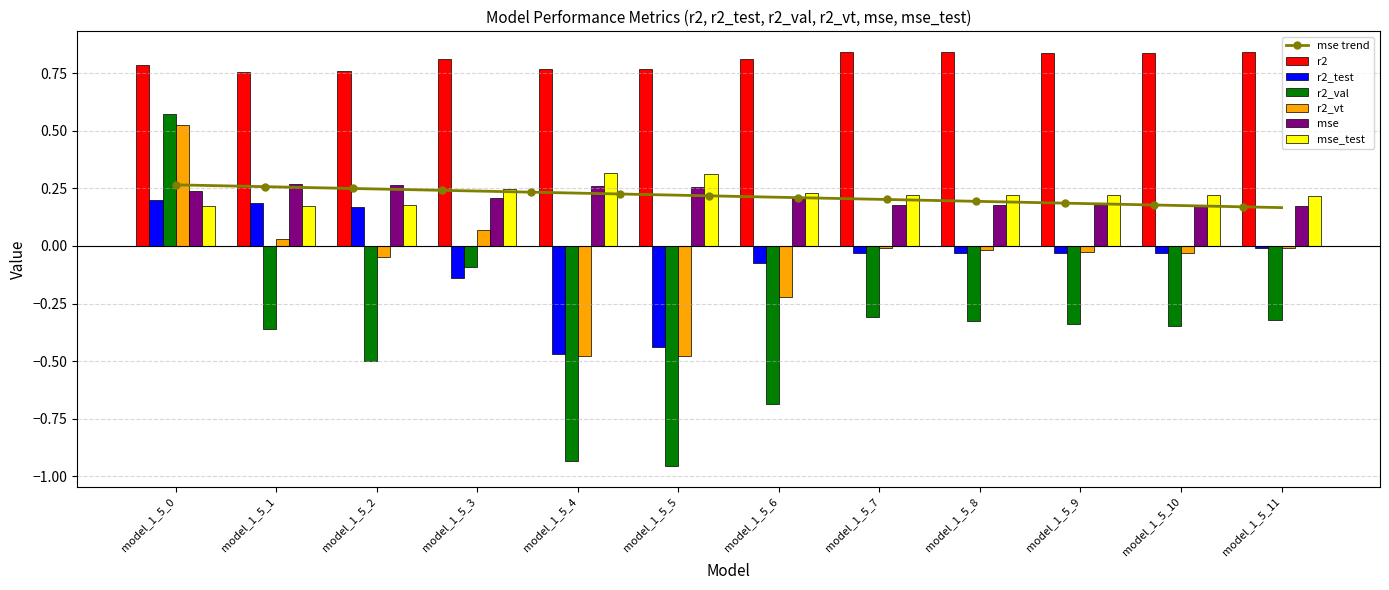

Does the chart contain stacked bars?

No